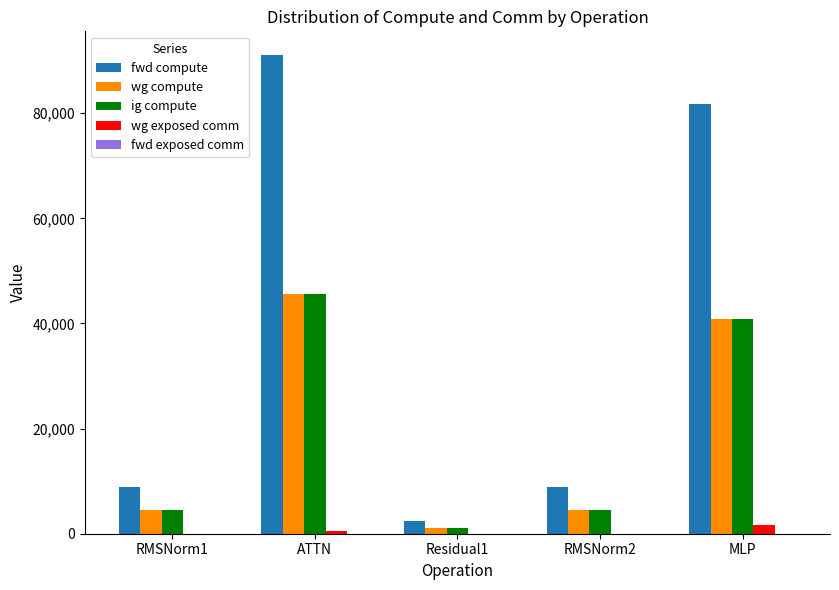

Which series changed the most between ATTN and MLP?

fwd compute